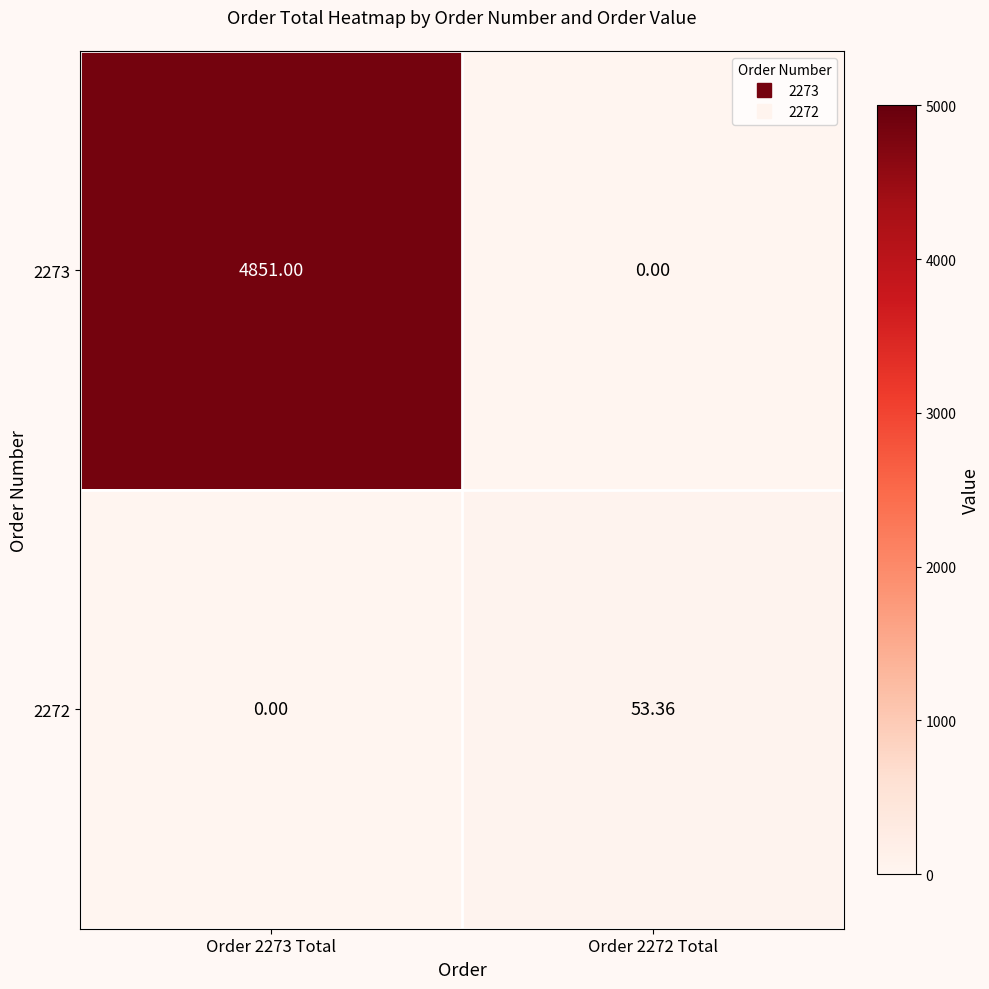

Is the value of 2273 at Order 2272 Total greater than the value of 2272 at Order 2272 Total?

No